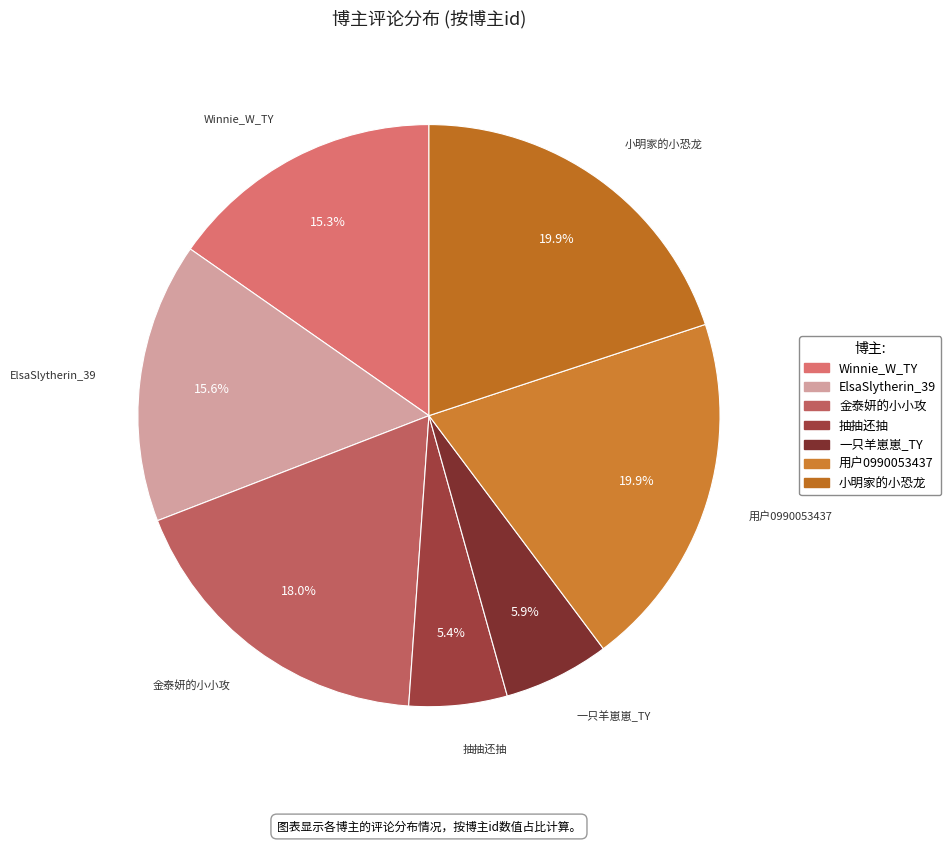

Is the sum of ElsaSlytherin_39 and Winnie_W_TY greater than half?

No